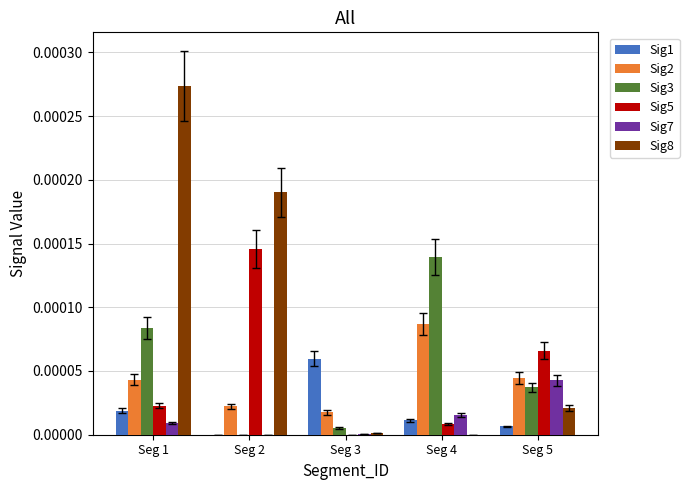

Which series has the largest total across all categories?

Sig8